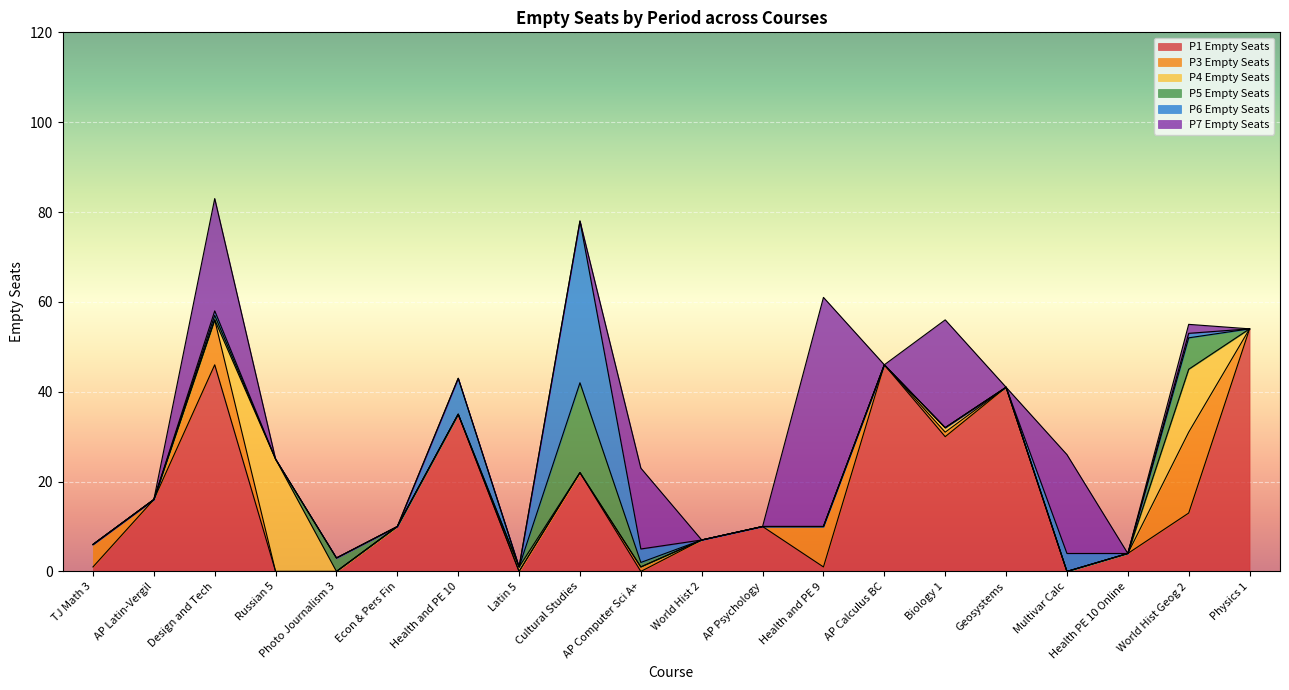

What is the maximum value shown in the chart?

54